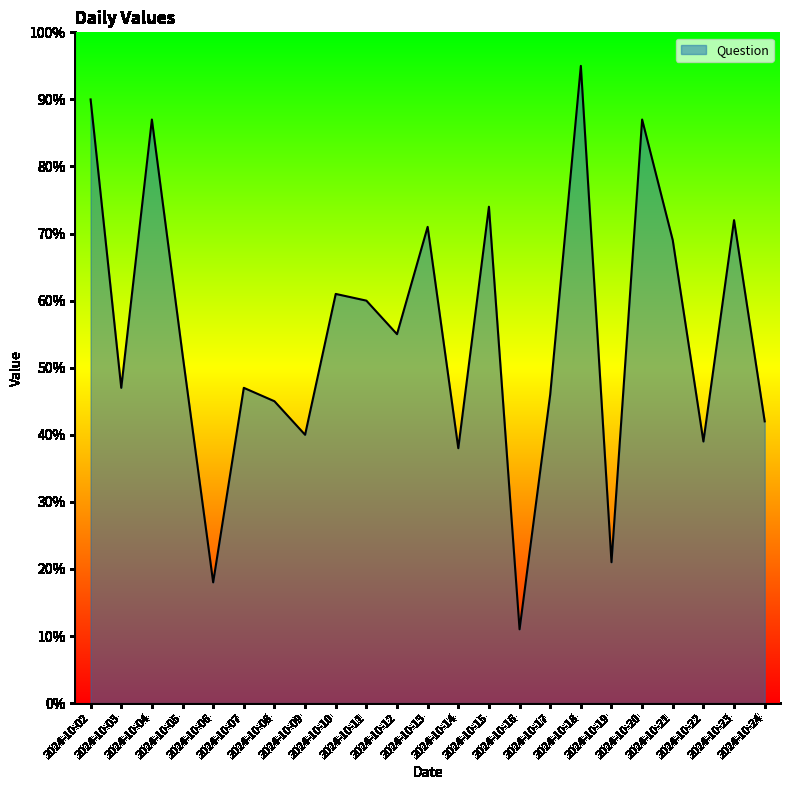

What is the difference between the maximum and minimum values?

84